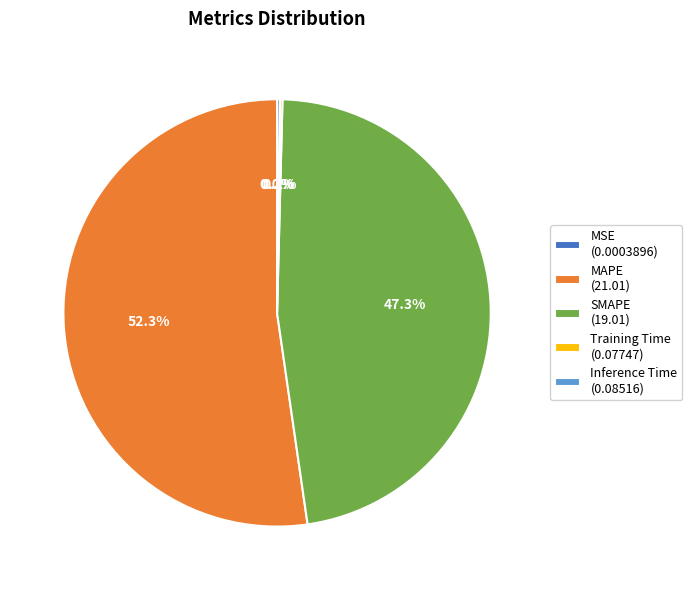

Do SMAPE and MAPE together represent more than half of the pie?

Yes